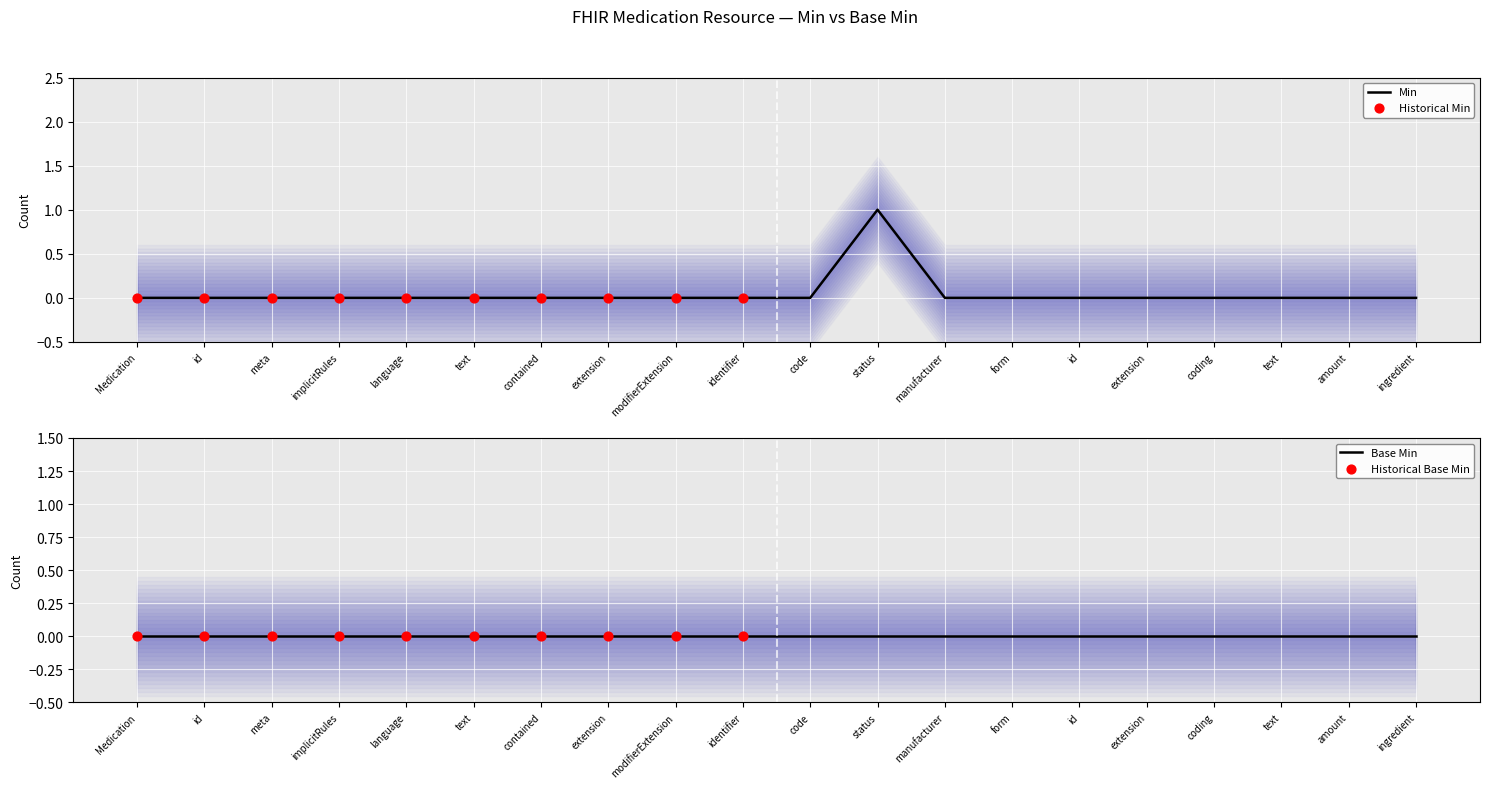

Which has a higher value, extension or code?

extension